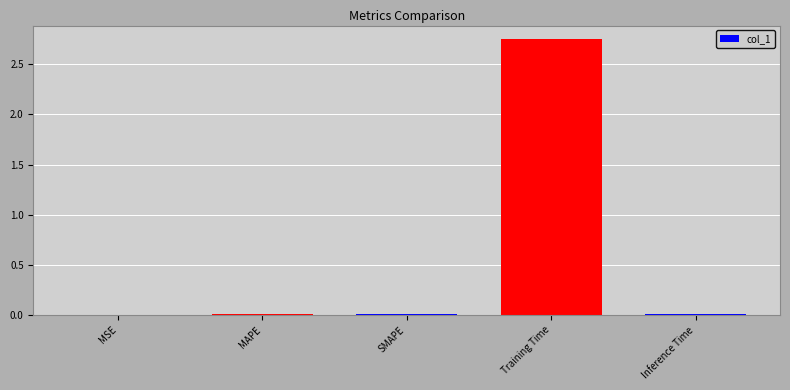

Are the bars horizontal?

No